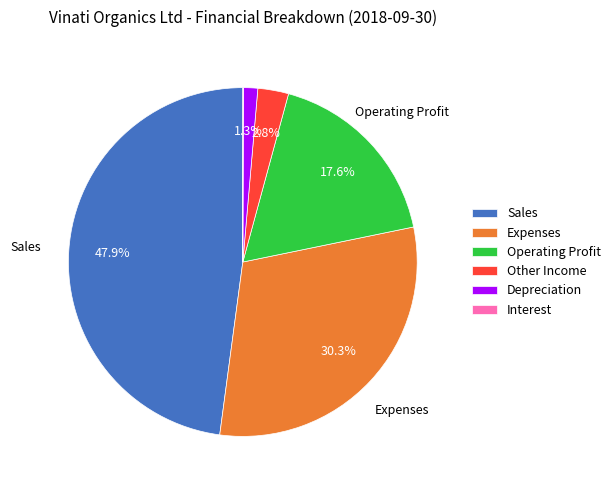

Which category has the biggest portion of the pie?

Sales